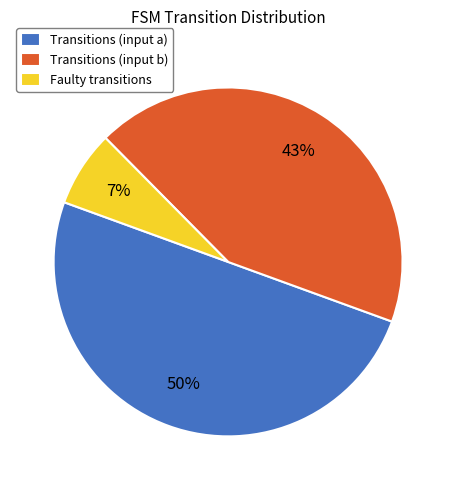

Does Transitions (input b) represent more than half of the total?

No